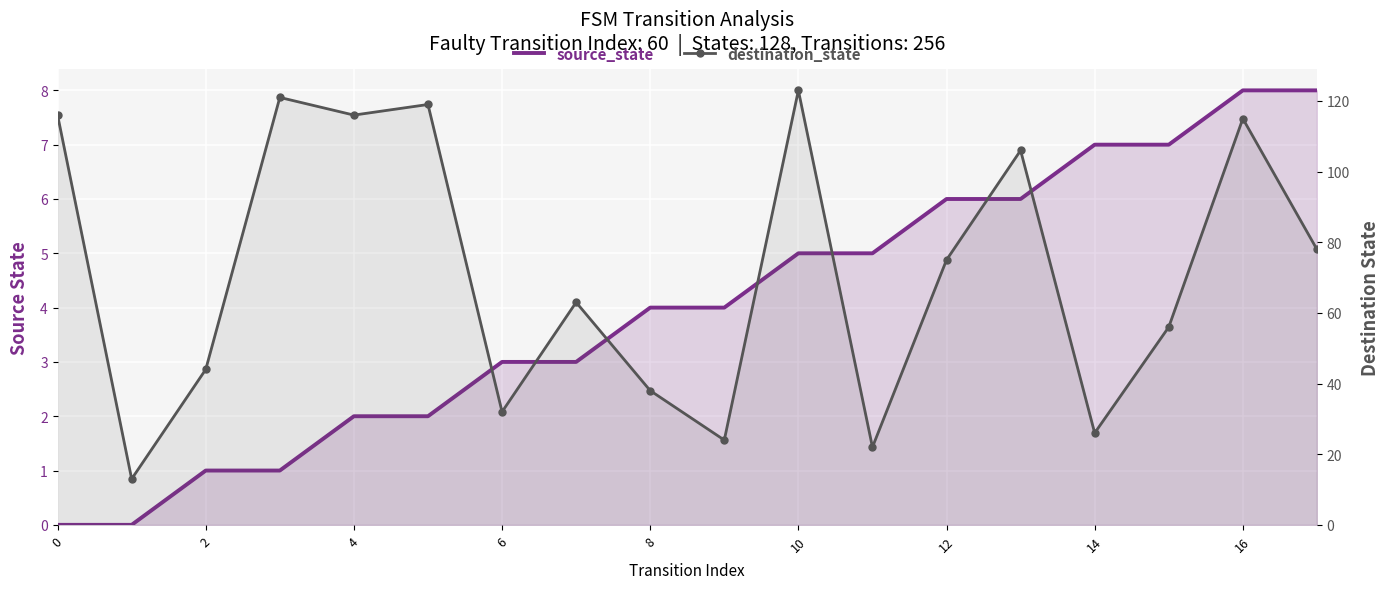

Reading right to left, list all the values displayed in this chart.

source_state: 8	8	7	7	6	6	5	5	4	4	3	3	2	2	1	1	0	0
destination_state: 78	115	56	26	106	75	22	123	24	38	63	32	119	116	121	44	13	116